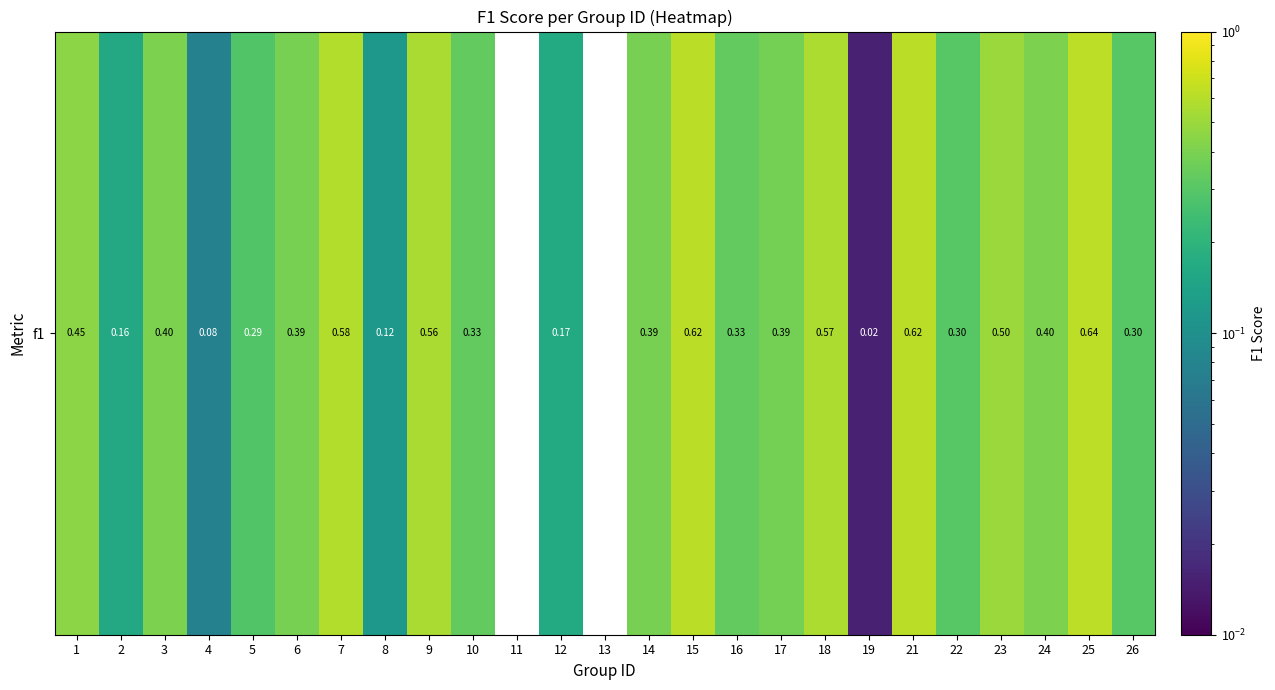

What is the change in value from 6 to 23?

+0.1